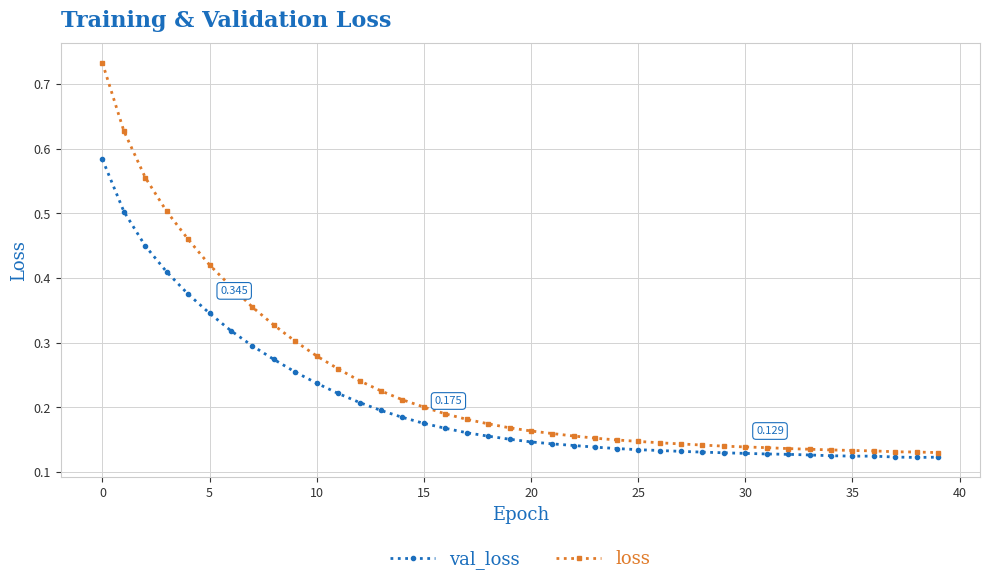

Which series has the largest total across all categories?

loss